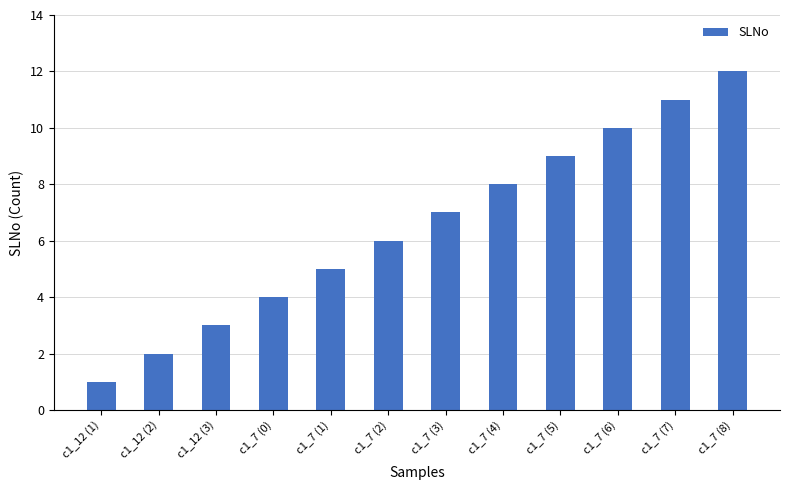

What value does the data have at c1_7 (4), to the nearest 10?

10